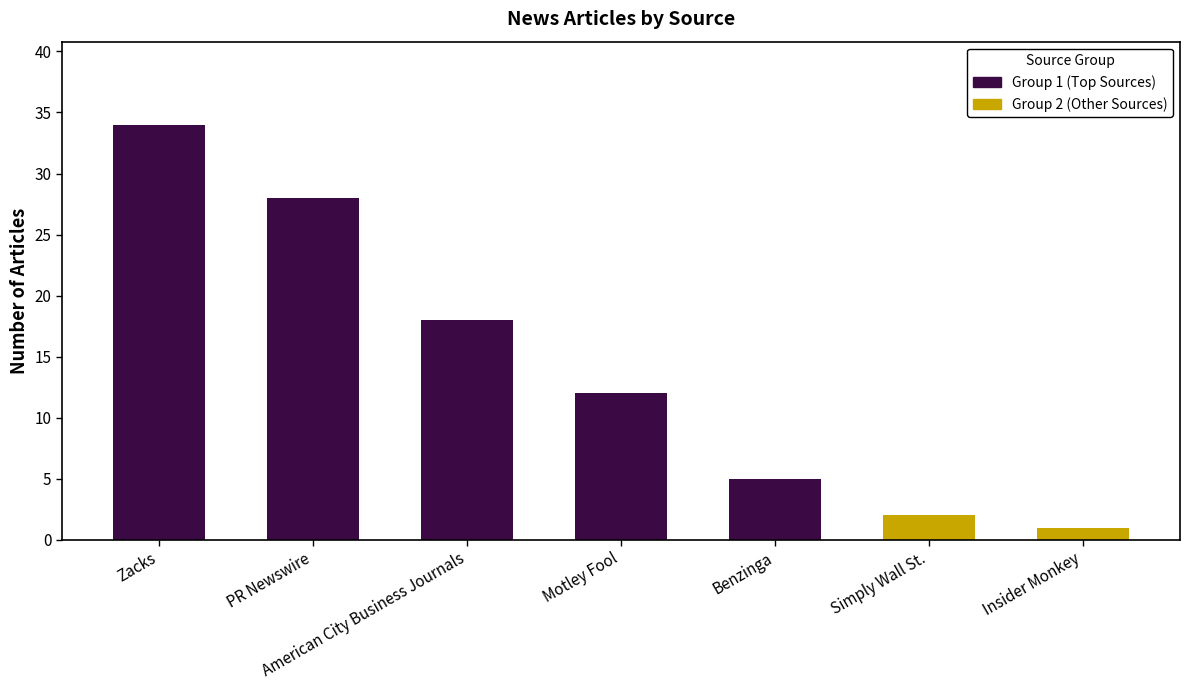

At how many categories does at least one series exceed 7?

4